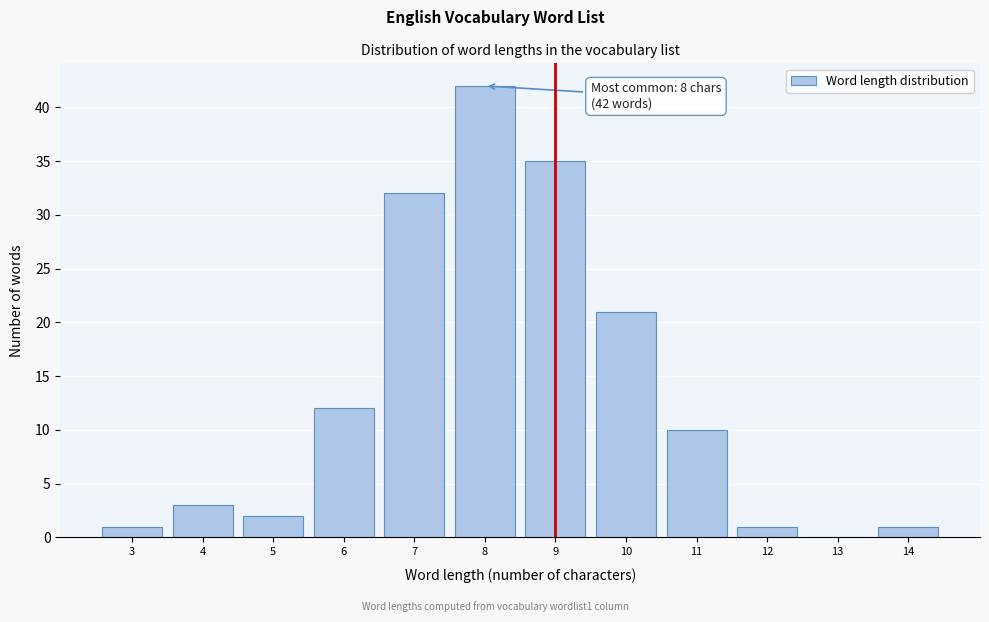

Reading left to right, list all the values displayed in this chart.

3=1	4=3	5=2	6=12	7=32	8=42	9=35	10=21	11=10	12=1	13=0	14=1